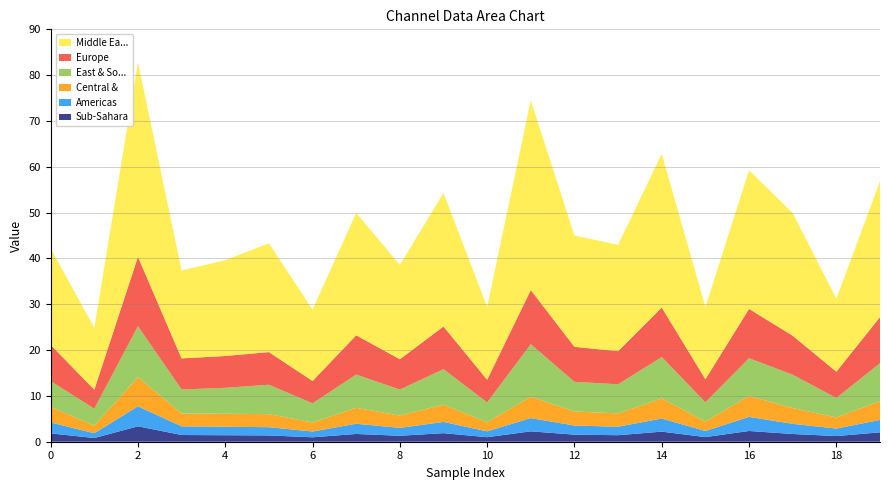

Reading right to left, transcribe all the data shown in this chart.

0_channel: 19=2.0	18=1.2	17=1.7	16=2.3	15=1.0	14=2.2	13=1.4	12=1.5	11=2.3	10=1.0	9=1.9	8=1.3	7=1.7	6=1.0	5=1.4	4=1.4	3=1.5	2=3.4	1=0.8	0=1.8
1_channel: 19=2.7	18=1.6	17=2.2	16=3.1	15=1.3	14=2.9	13=1.9	12=2.0	11=2.9	10=1.3	9=2.4	8=1.7	7=2.2	6=1.3	5=1.8	4=1.9	3=1.9	2=4.4	1=1.0	0=2.4
2_channel: 19=4.1	18=2.4	17=3.4	16=4.6	15=2.1	14=4.4	13=2.9	12=3.1	11=4.7	10=2.0	9=3.8	8=2.7	7=3.5	6=2.0	5=2.8	4=2.8	3=2.8	2=6.4	1=1.6	0=3.4
3_channel: 19=8.3	18=4.3	17=7.3	16=8.2	15=4.2	14=9.0	13=6.4	12=6.5	11=11.5	10=4.3	9=7.7	8=5.7	7=7.3	6=4.2	5=6.4	4=5.7	3=5.2	2=11.1	1=3.7	0=5.6
4_channel: 19=10.1	18=5.7	17=8.5	16=10.8	15=5.0	14=10.8	13=7.2	12=7.6	11=11.8	10=5.0	9=9.3	8=6.6	7=8.6	6=4.9	5=7.1	4=6.9	3=6.8	2=15.1	1=4.1	0=7.9
5_channel: 19=29.6	18=15.9	17=26.8	16=30.2	15=15.7	14=33.5	13=23.2	12=24.3	11=41.4	10=15.9	9=29.1	8=20.6	7=26.7	6=15.6	5=23.7	4=20.9	3=19.2	2=42.5	1=13.5	0=21.0